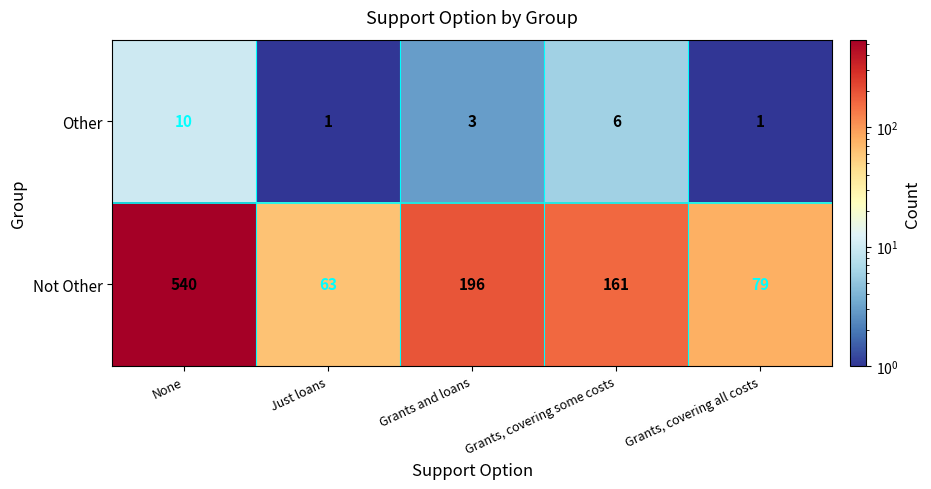

What is the maximum value for Other?

10